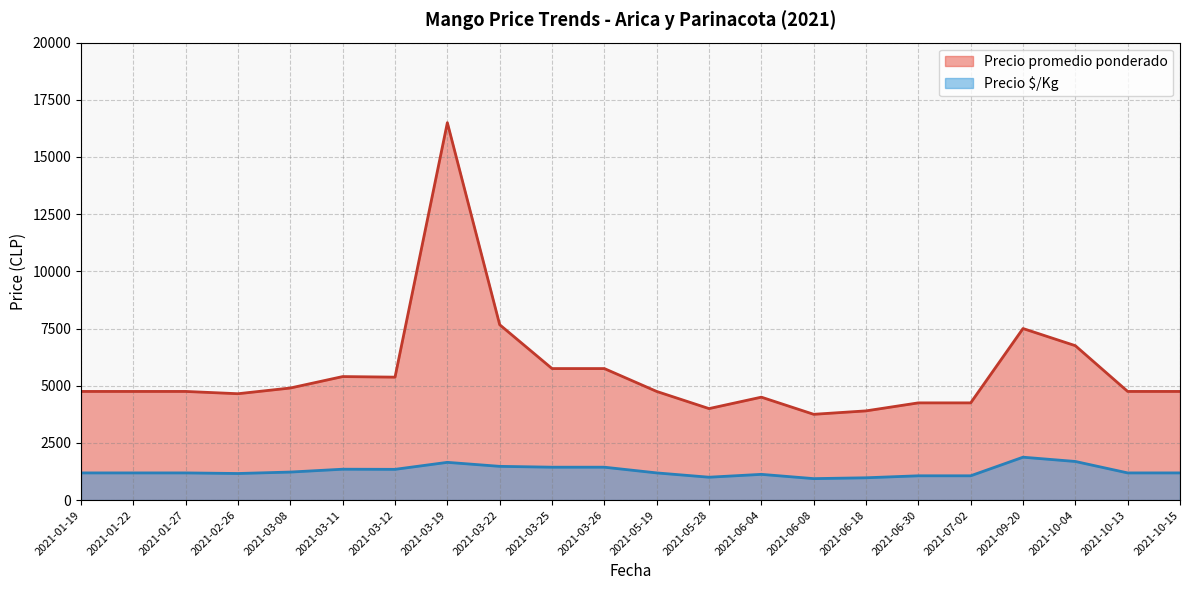

What is the spread (max minus min) of values at 2021-03-19?

14850